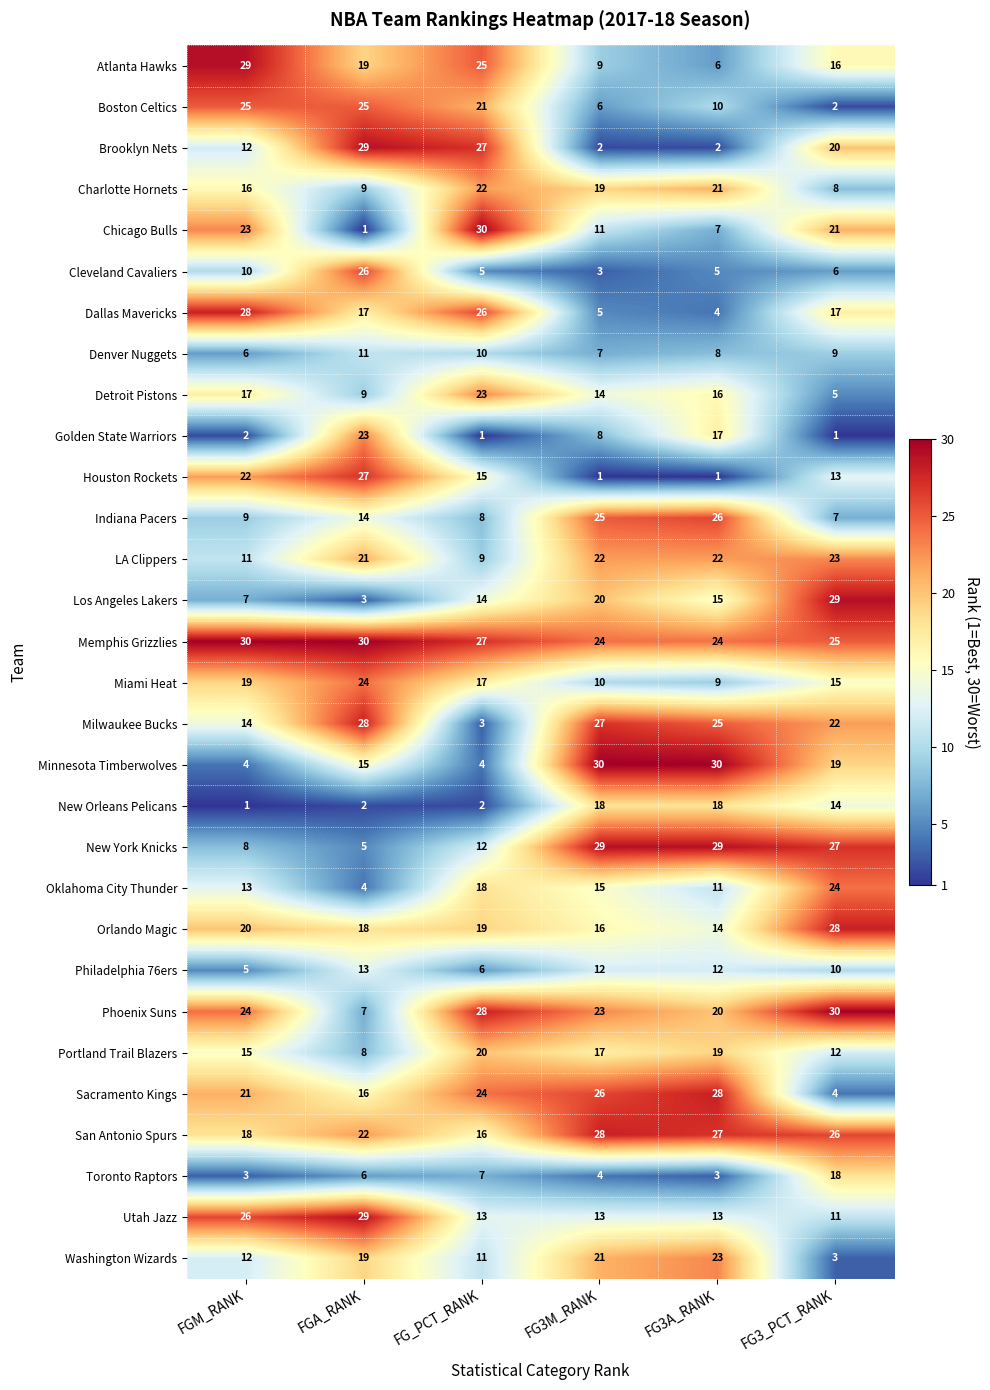

What is the sum of all Indiana Pacers values?

89